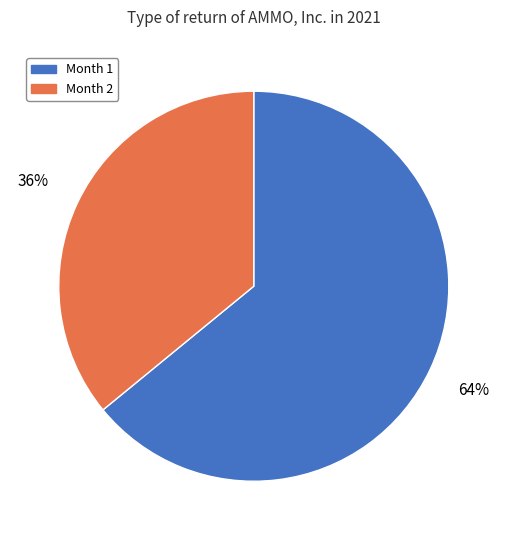

Does any single category account for the majority?

Yes